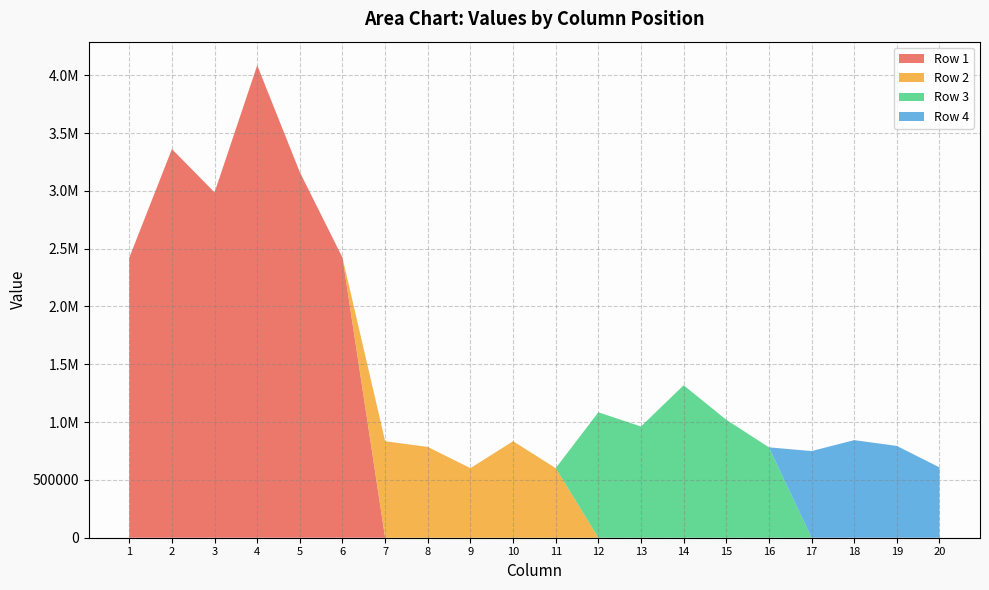

What are all the series names shown in the legend?

Row 1, Row 2, Row 3, Row 4